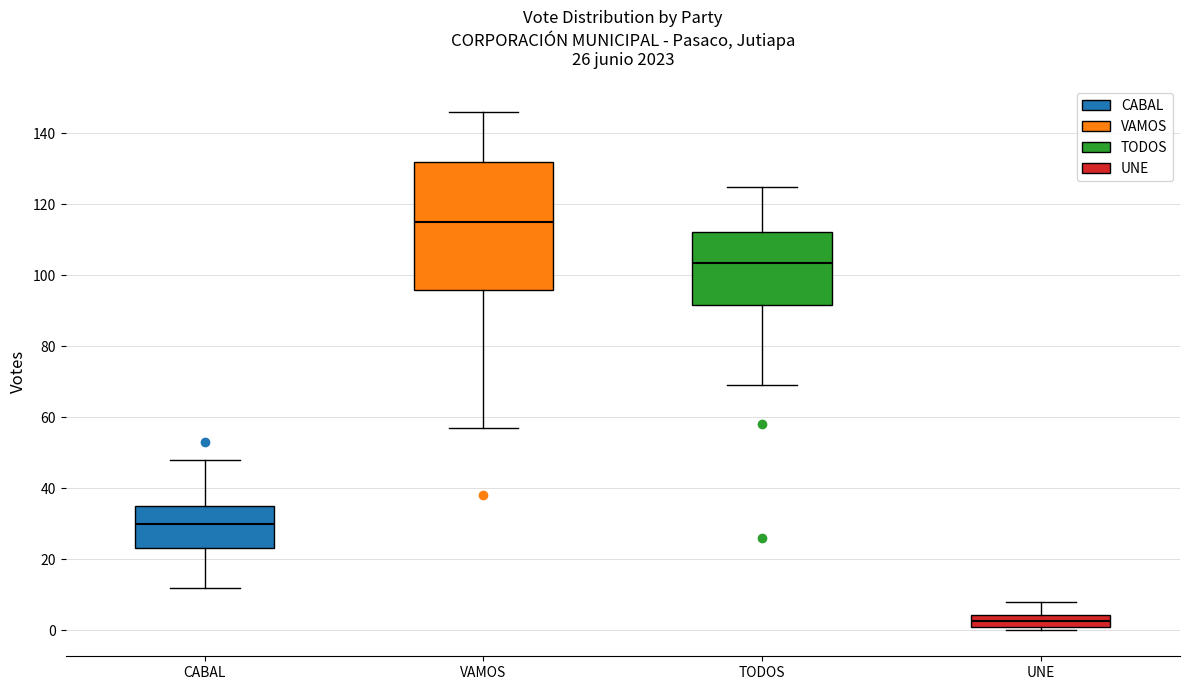

Which box's median line is the lowest?

UNE